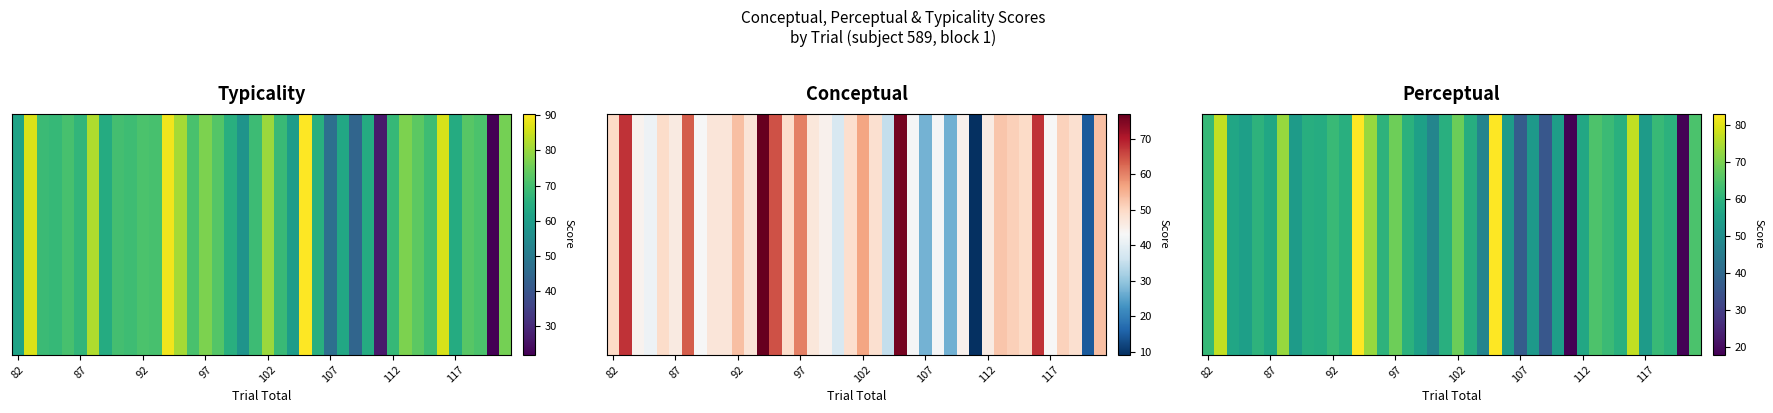

Reading left to right, extract all data points from this chart.

61.5	77.1	56.5	54.6	60.0	56.7	72.9	53.6	58.7	58.3	62.1	59.1	83.1	73.0	59.9	68.6	59.5	54.9	47.6	58.9	68.4	58.4	47.3	83.0	54.0	37.0	52.9	35.6	54.3	17.9	56.8	64.8	62.2	59.3	77.1	53.7	61.8	59.9	18.2	64.7